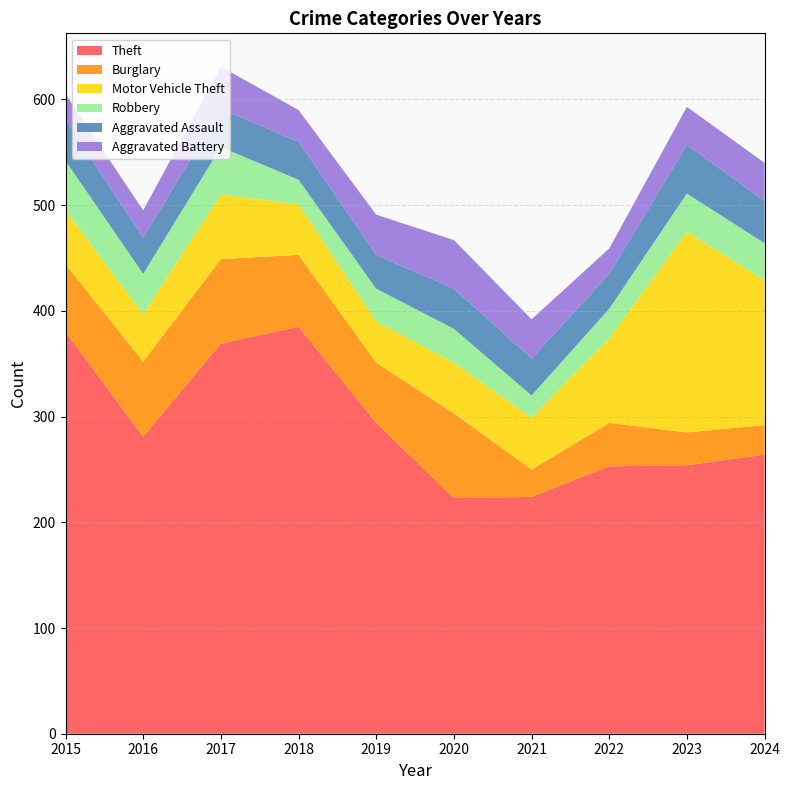

Reading right to left, transcribe all the data shown in this chart.

Theft: 264	254	253	224	223	294	385	369	281	380
Burglary: 28	31	41	26	80	57	68	80	71	64
Motor Vehicle Theft: 137	190	80	49	48	39	48	61	45	51
Robbery: 35	36	28	21	32	31	23	45	38	47
Aggravated Assault: 40	46	33	35	38	32	36	36	34	39
Aggravated Battery: 36	36	24	37	46	38	30	40	26	24